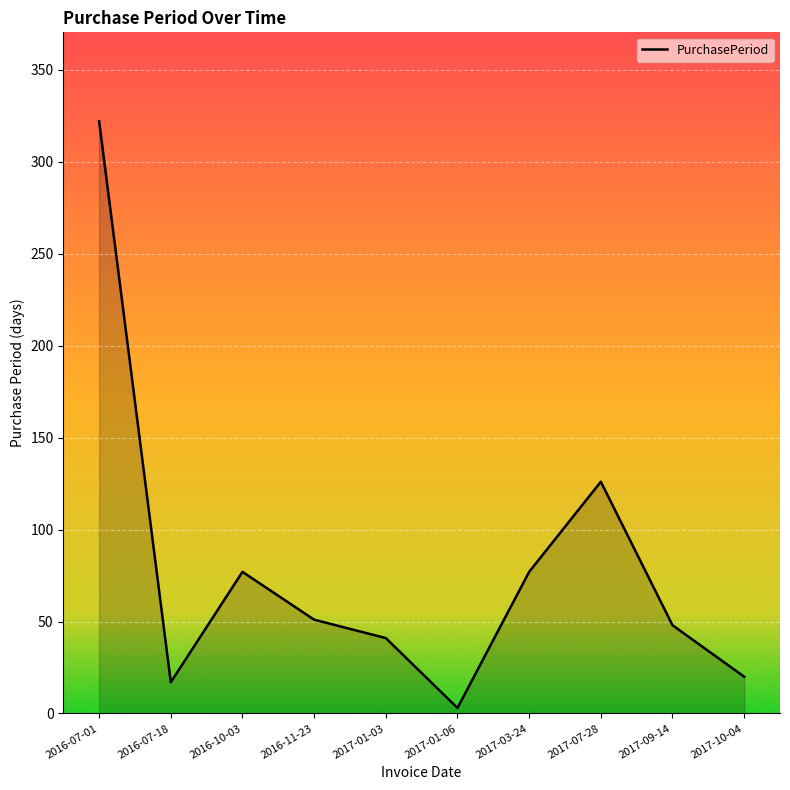

What is the difference between the values at 2016-10-03 and 2017-01-06?

74